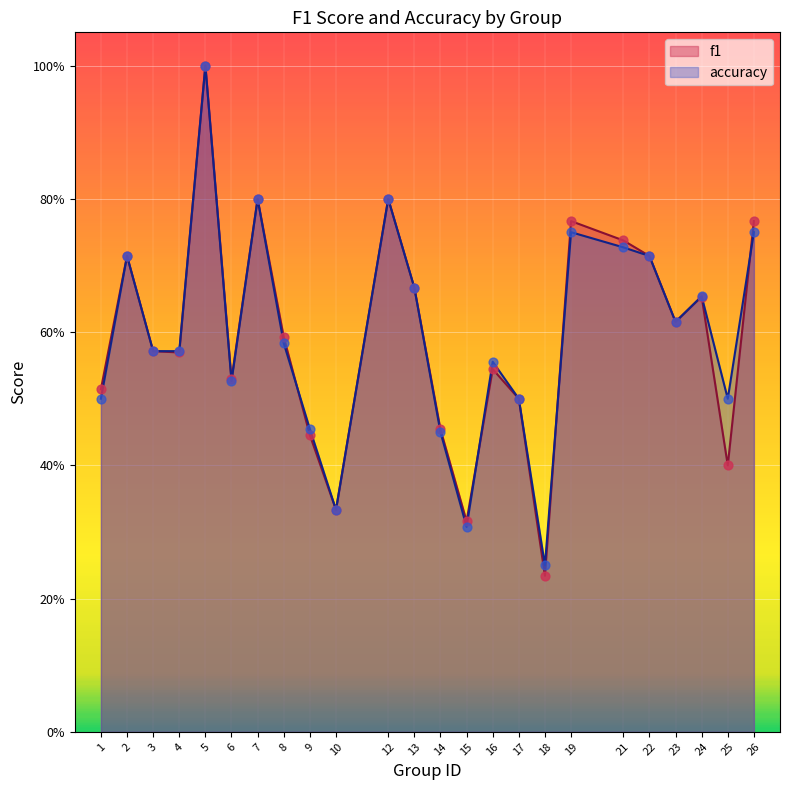

Which series has the largest Y range (max minus min)?

f1